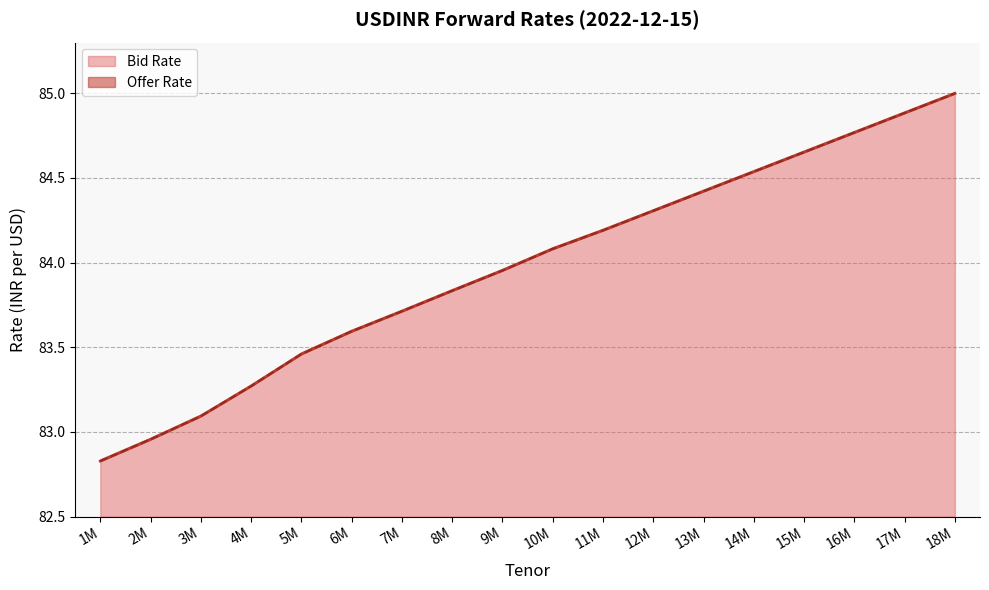

What is the smallest value displayed?

82.8